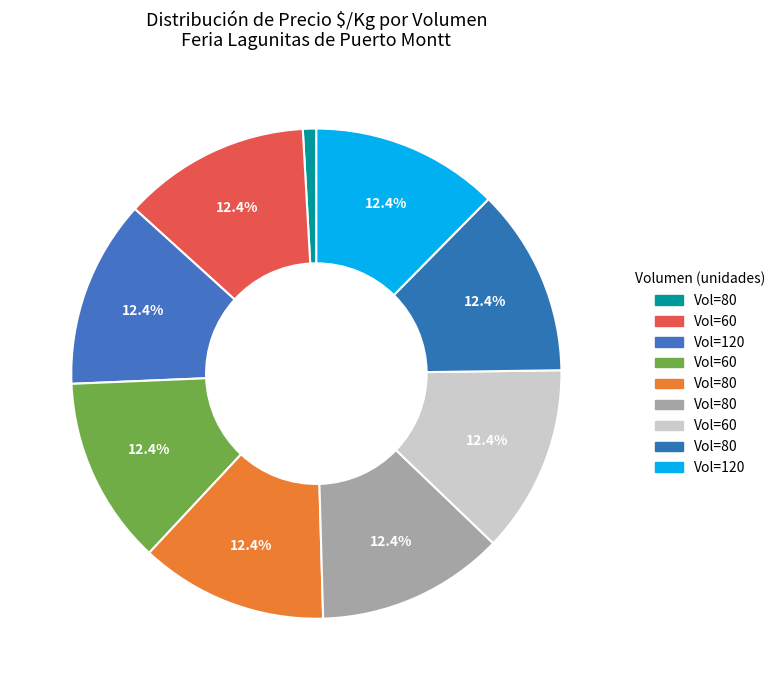

To the nearest percent, what is the average slice percentage?

11%